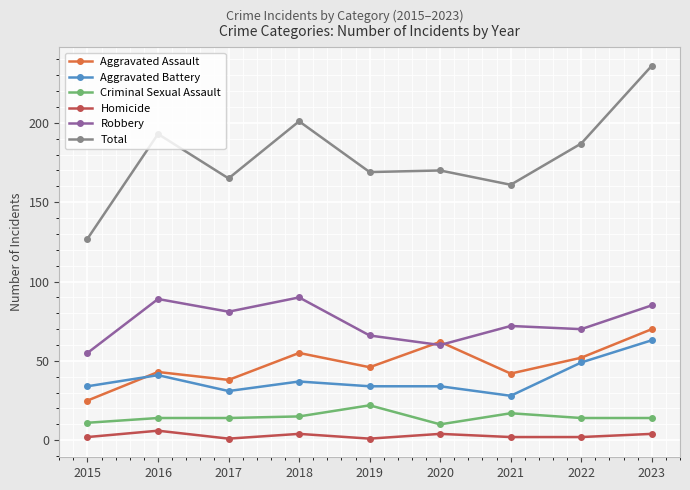

At which label does Aggravated Assault reach its peak?

2023